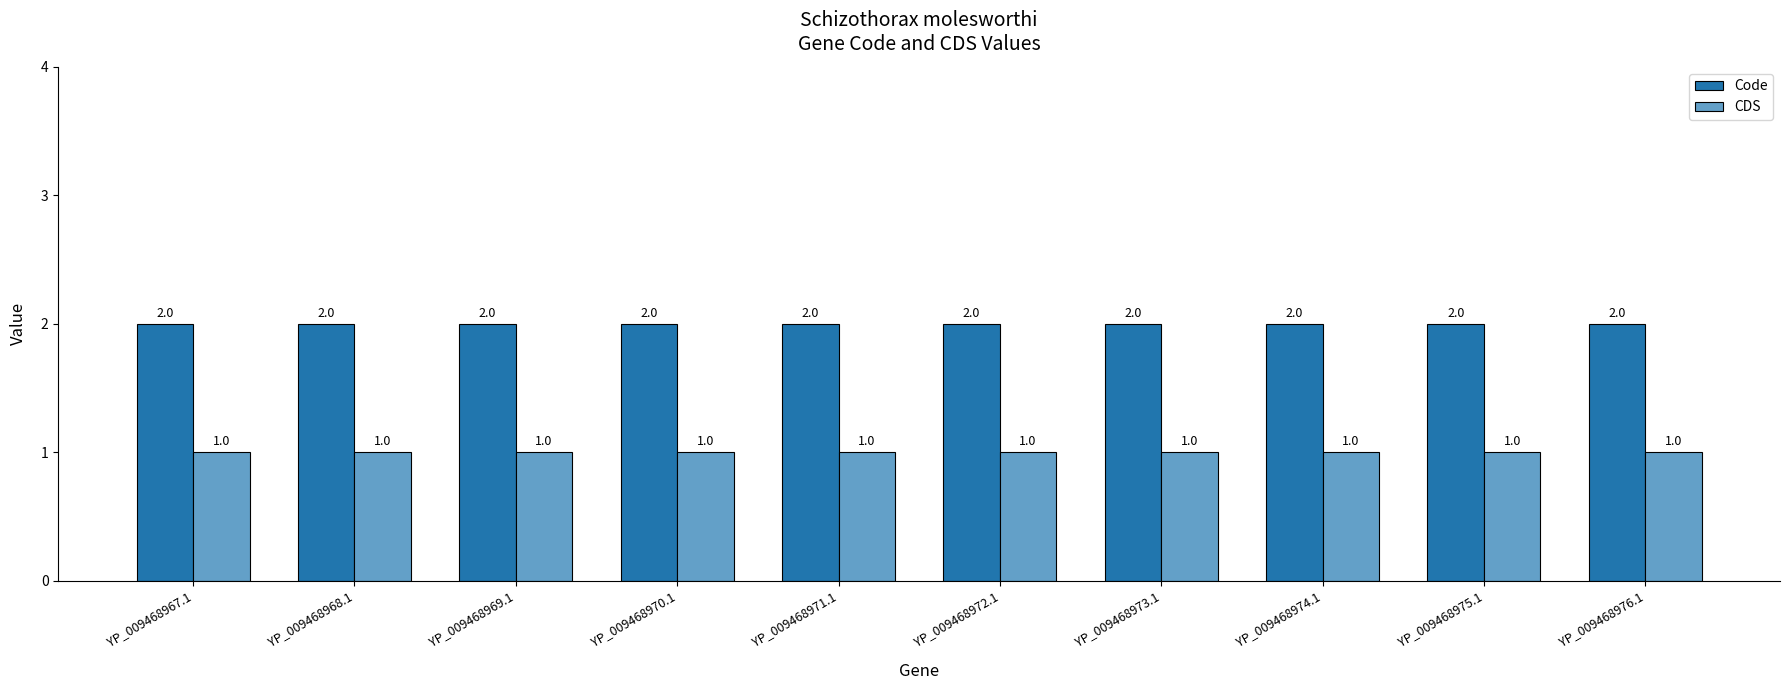

What is the minimum value shown in the chart?

1